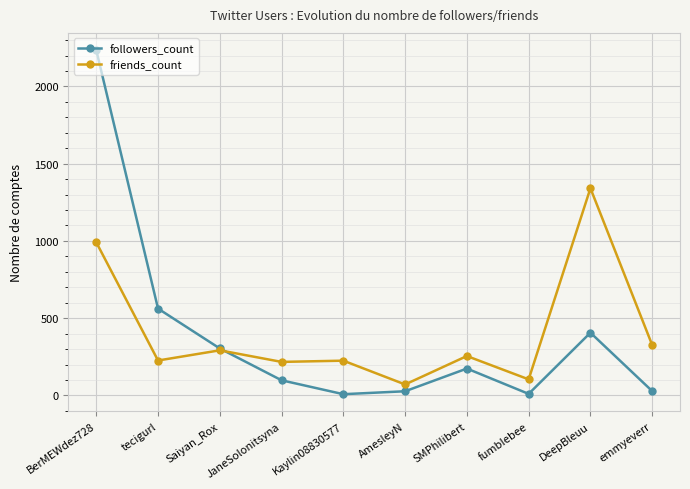

The value of friends_count at tecigurl is 142. True or false?

False